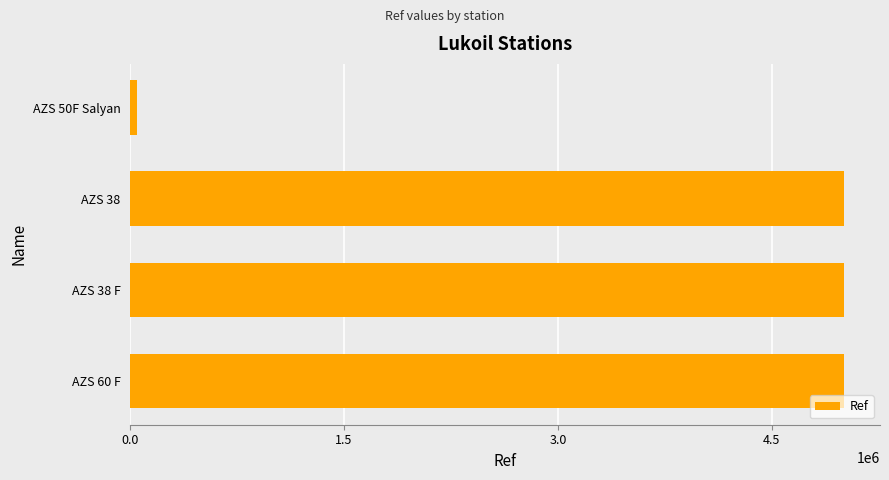

Does the chart contain any negative values?

No